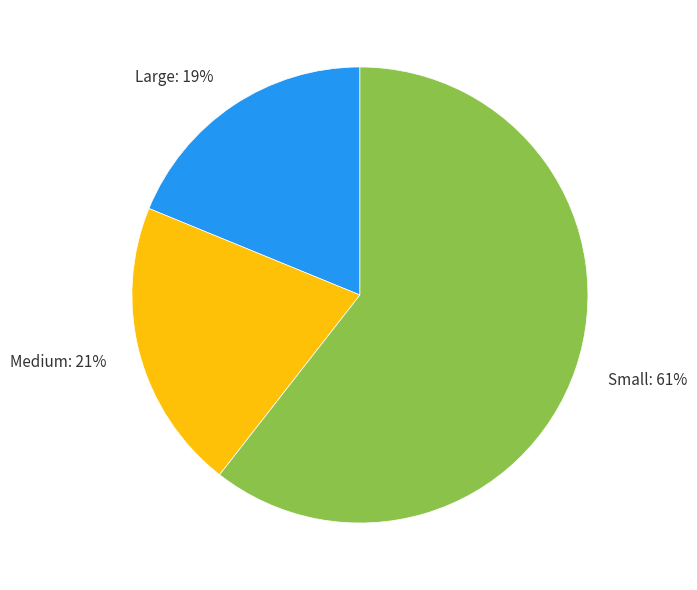

Is the sum of Large and Medium greater than half?

No